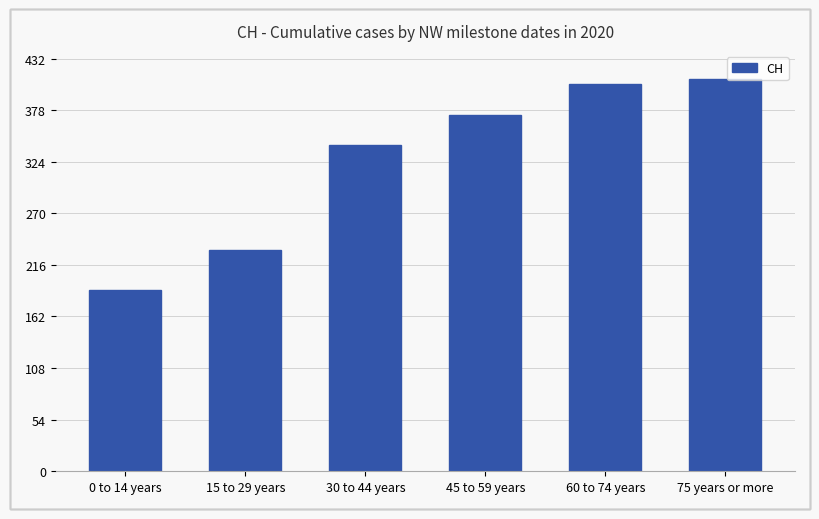

What value does the data have at 60 to 74 years?

405